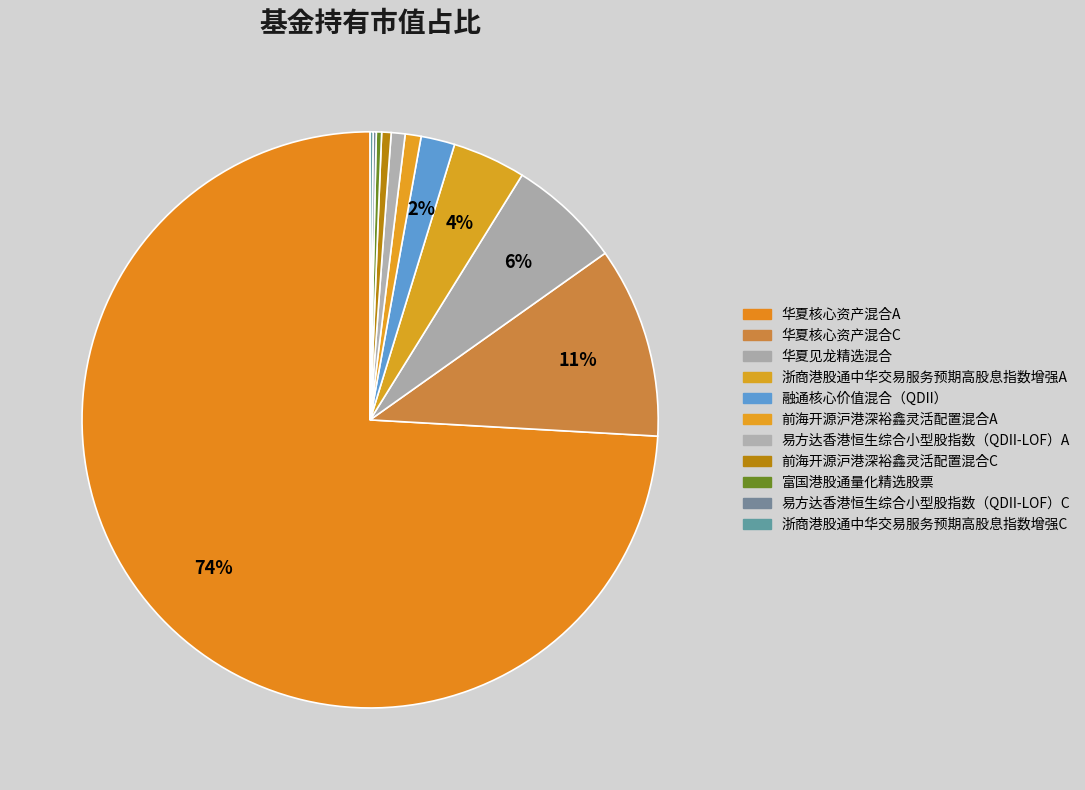

Which category has the smallest portion of the pie?

浙商港股通中华交易服务预期高股息指数增强C